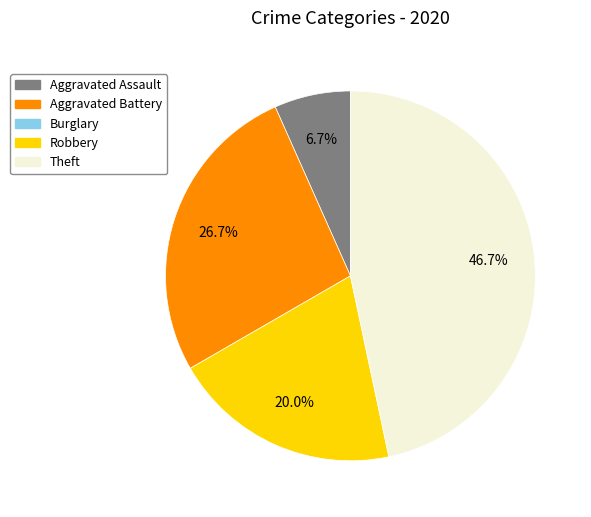

How many slices are in this pie chart?

4